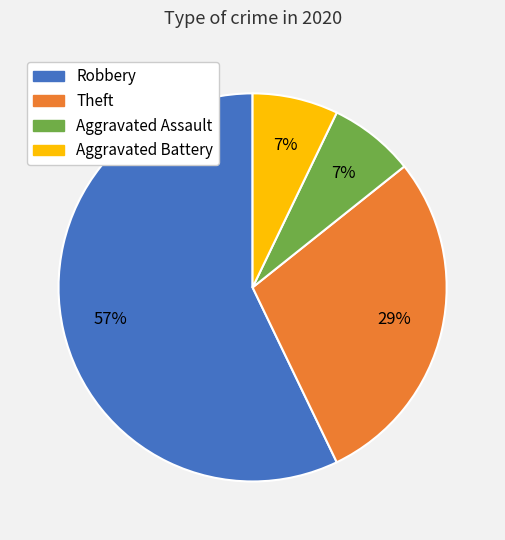

What is the largest slice in the pie chart?

Robbery